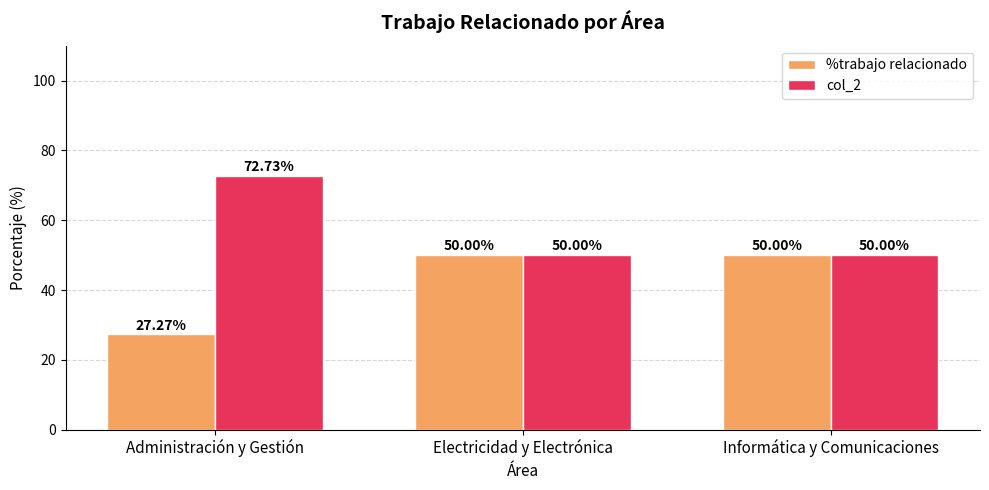

What is the label of the 2nd bar from the left?

Electricidad y Electrónica